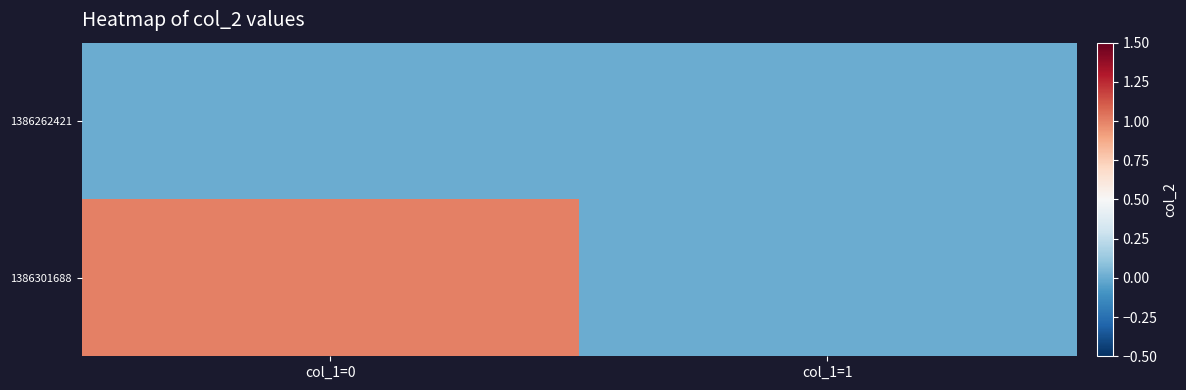

Which has a higher value, col_1=0 or col_1=1?

col_1=0